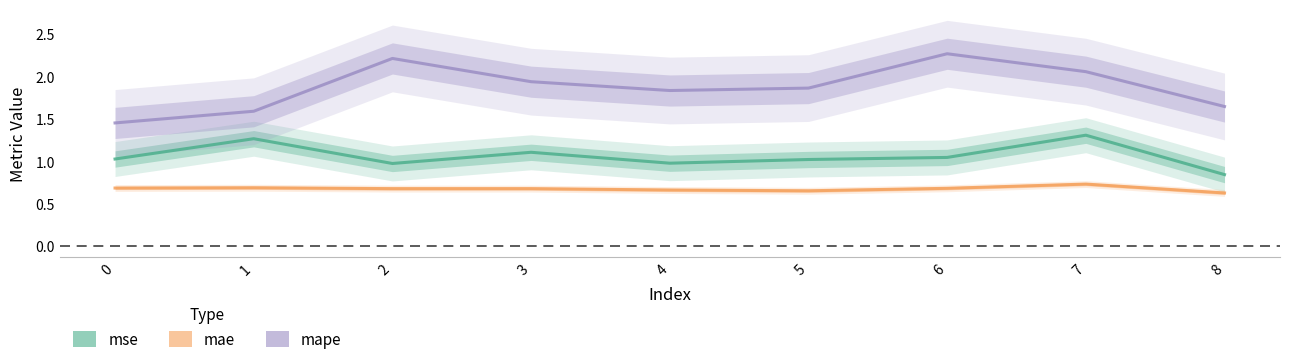

Which has a higher value, 7 or 4?

7